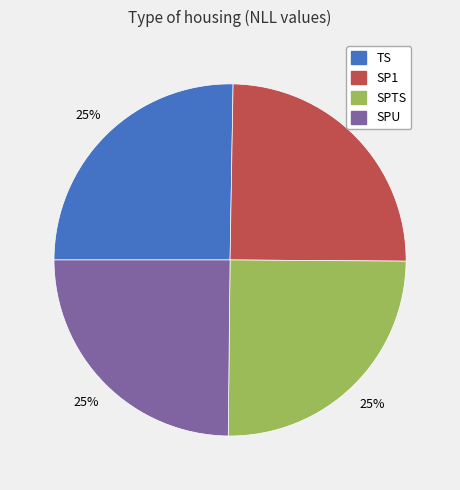

What is the ratio of the value at SPTS to the value at TS?

1.0